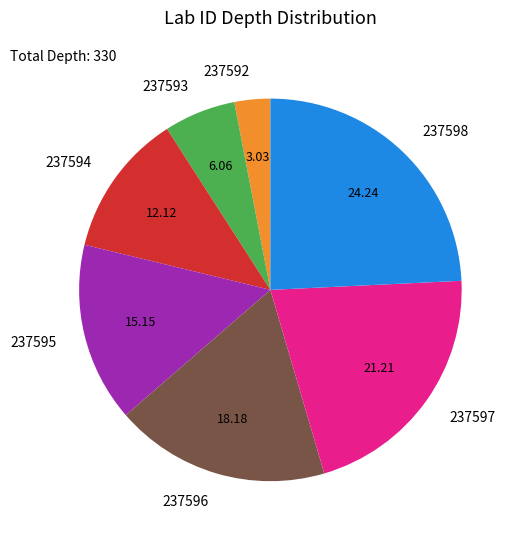

Is there a majority slice in this chart?

No